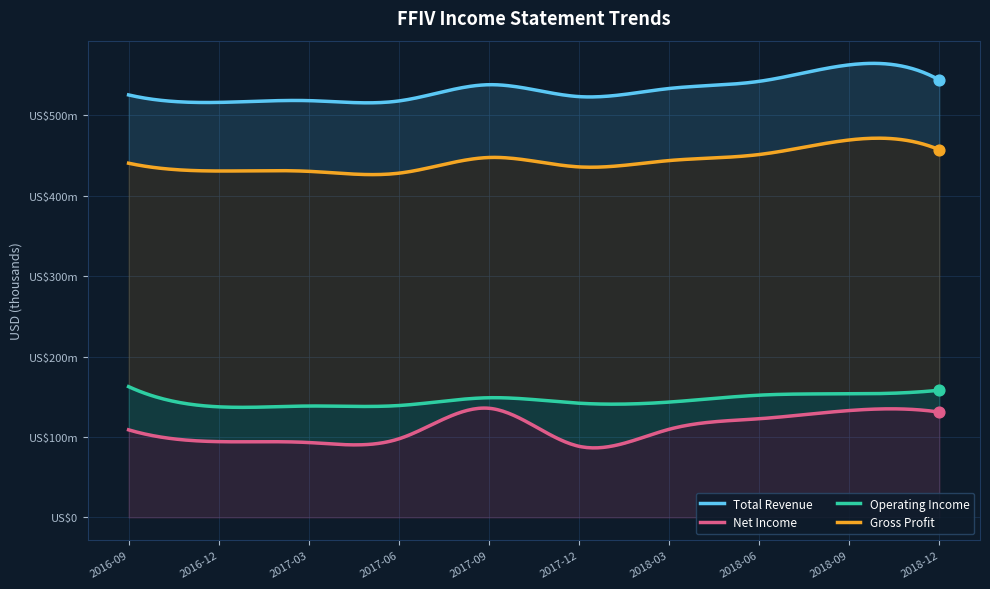

What are all the series names shown in the legend?

Total Revenue, Net Income, Operating Income, Gross Profit